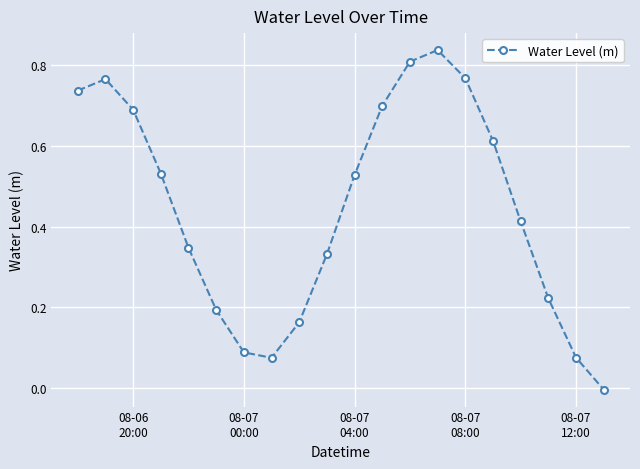

True or false: the data has more than 0 interior local peaks.

True